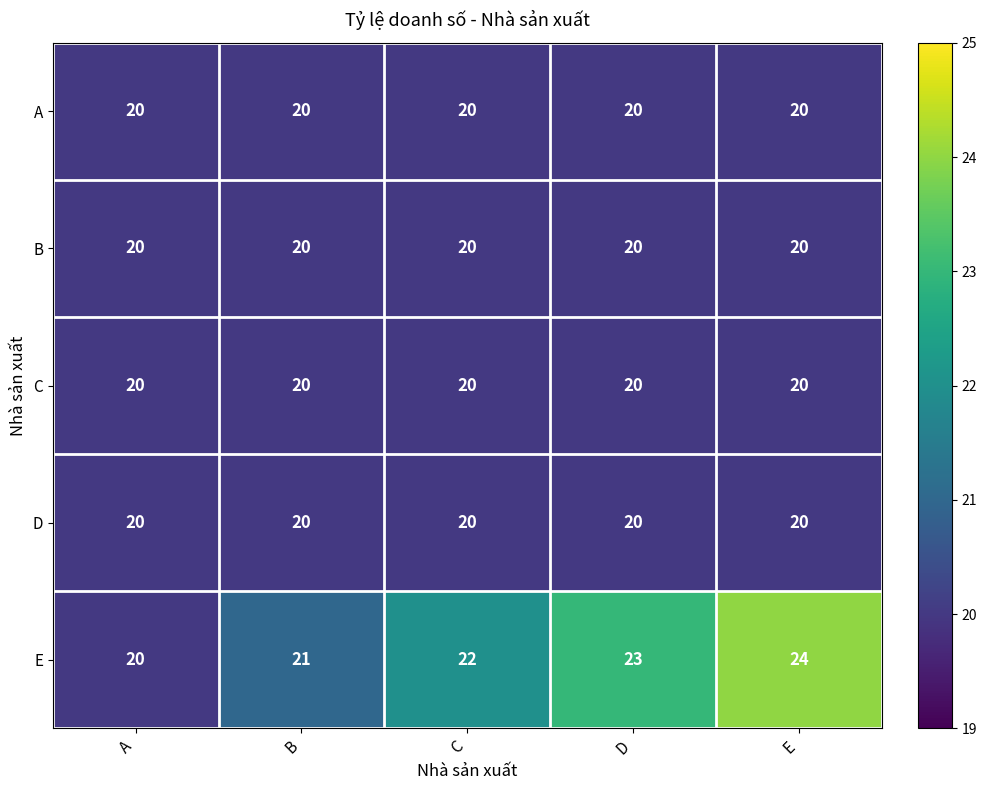

What is the sum of the C values at E and A?

40